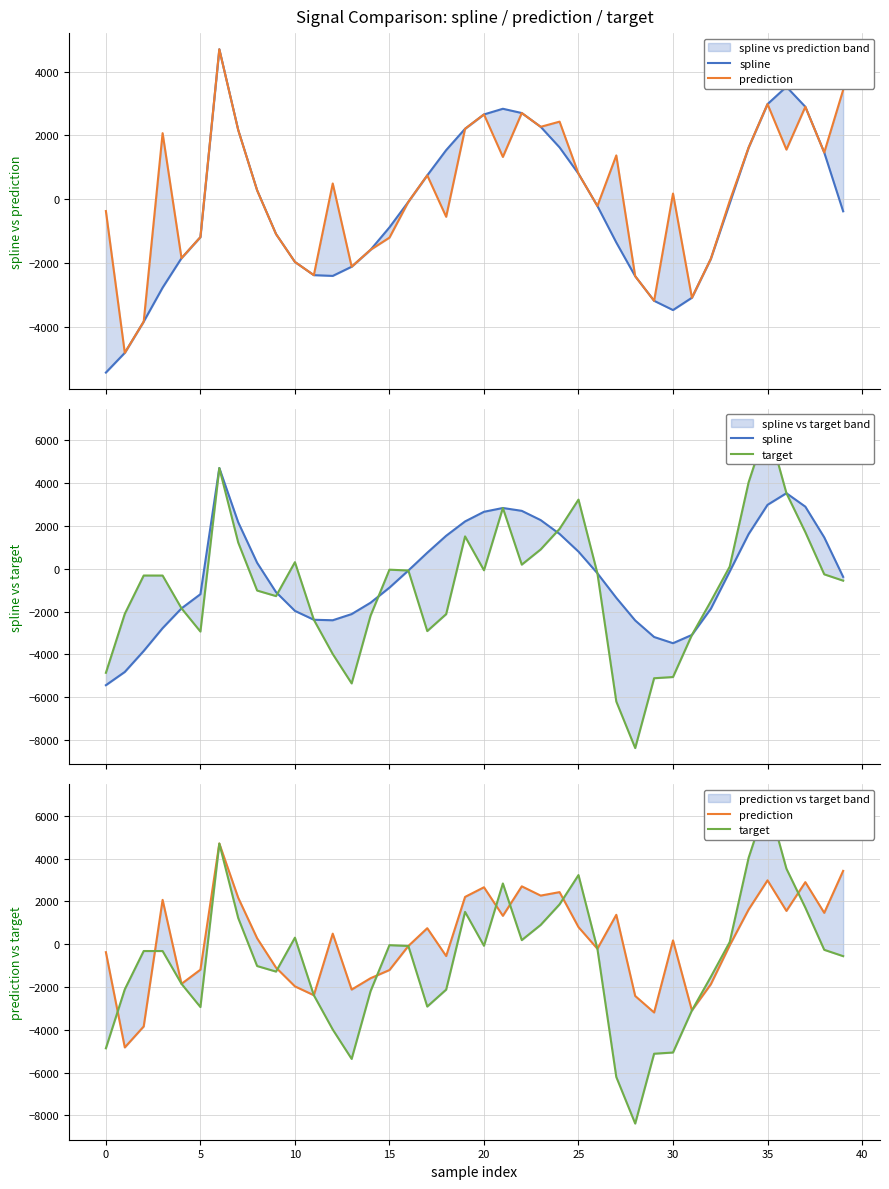

What is the difference between the highest and lowest values at 17?

3659.6